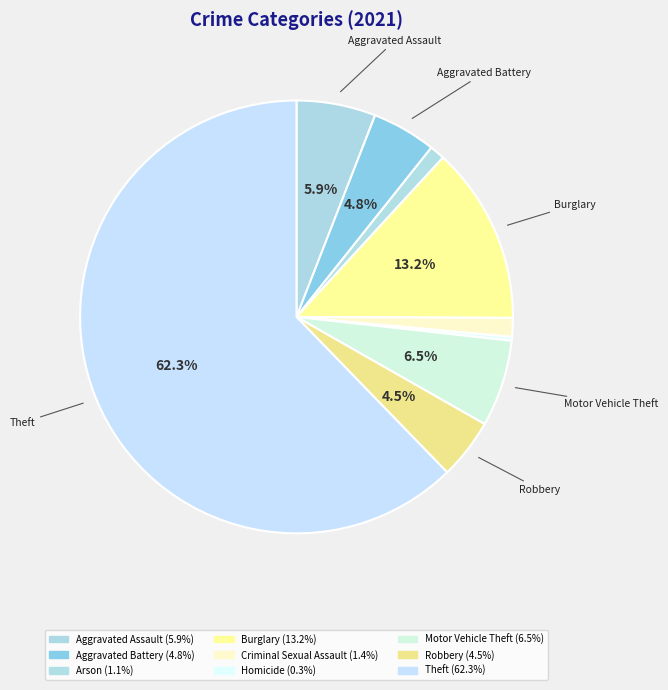

Count the number of slices in the pie.

9